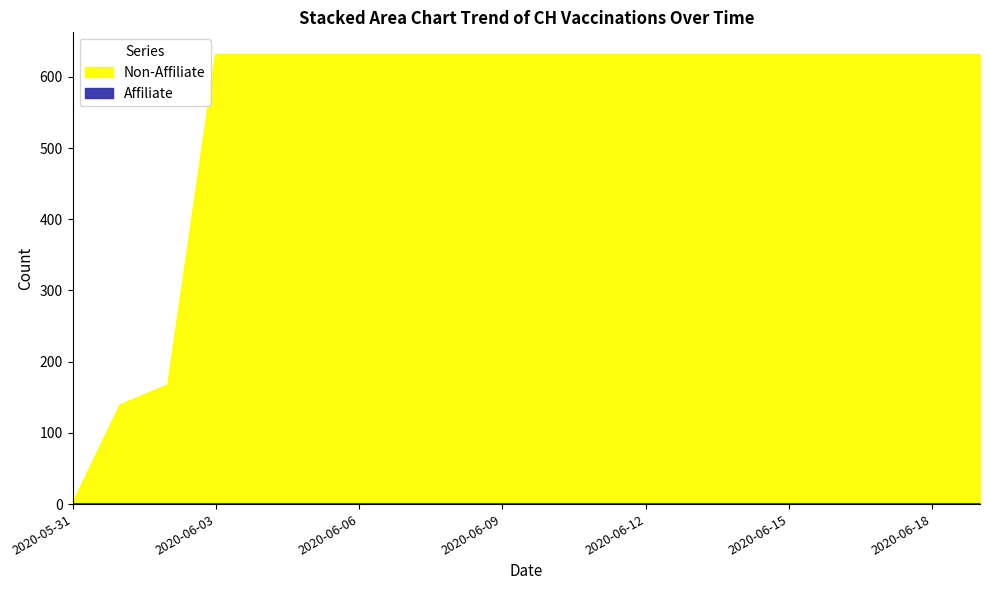

At which category does the chart reach its minimum across all series?

2020-05-31